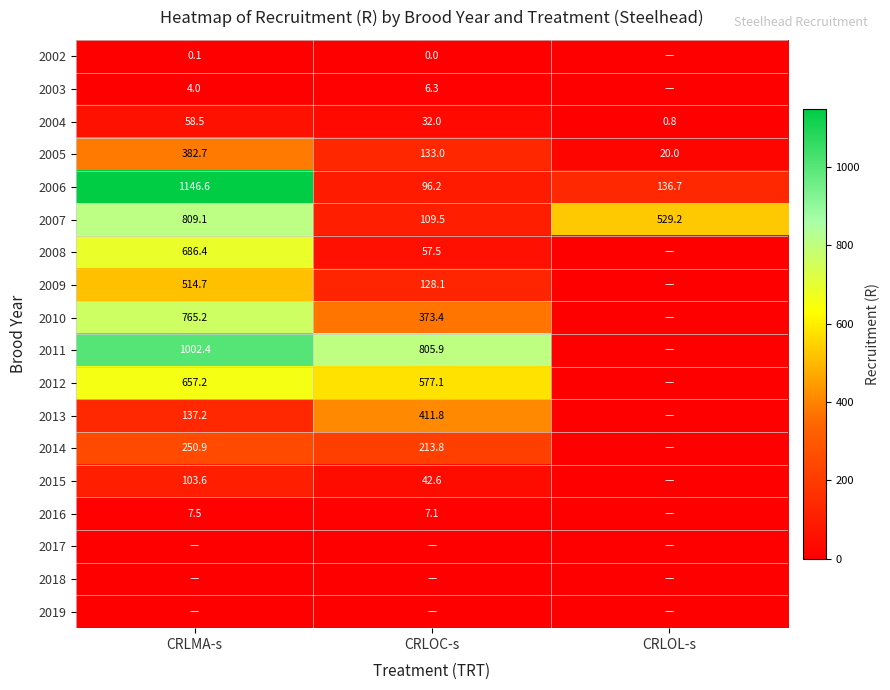

Is the value of 2005 at CRLOL-s greater than the value of 2007 at CRLMA-s?

No